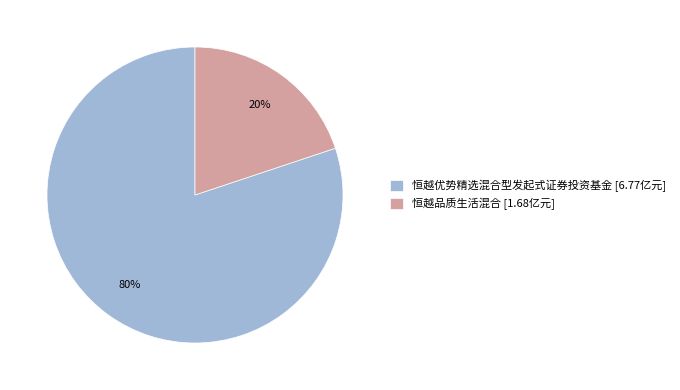

To the nearest percent, what is the difference between the largest and smallest slice percentages?

60%